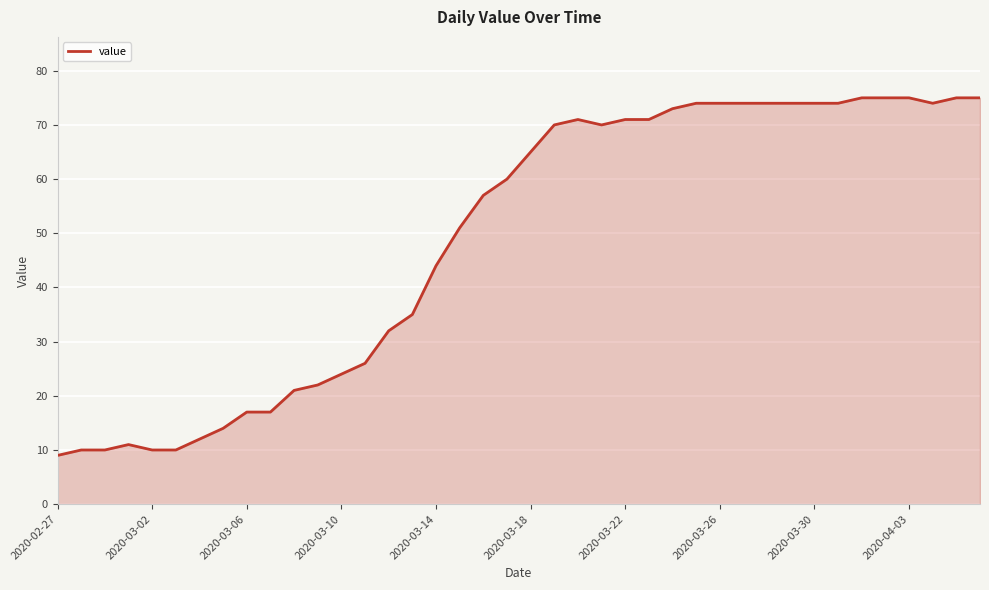

What is the difference between the maximum and second lowest values?

65